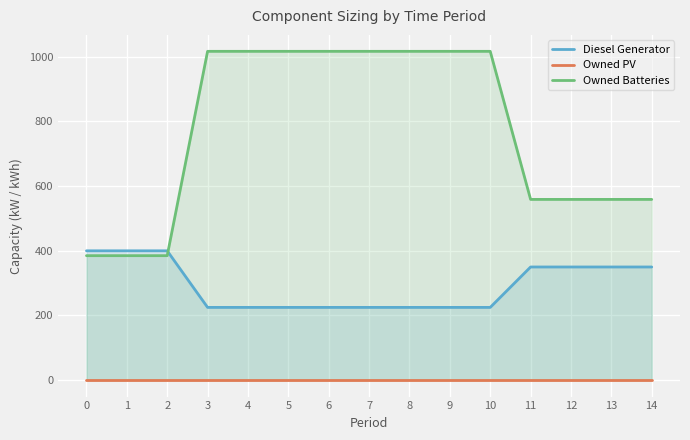

True or false: Diesel Generator has a value of 350 at 11.

True